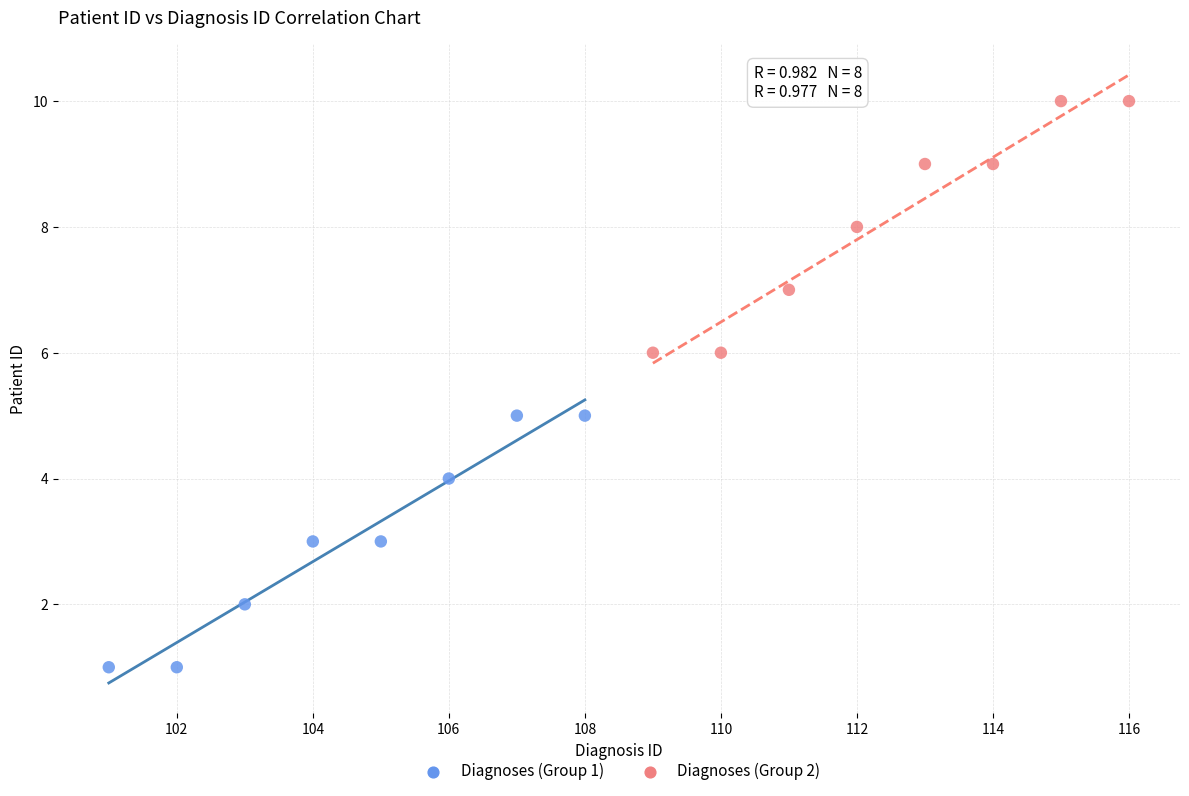

Which series contains the highest Y value?

Diagnoses (Group 2)